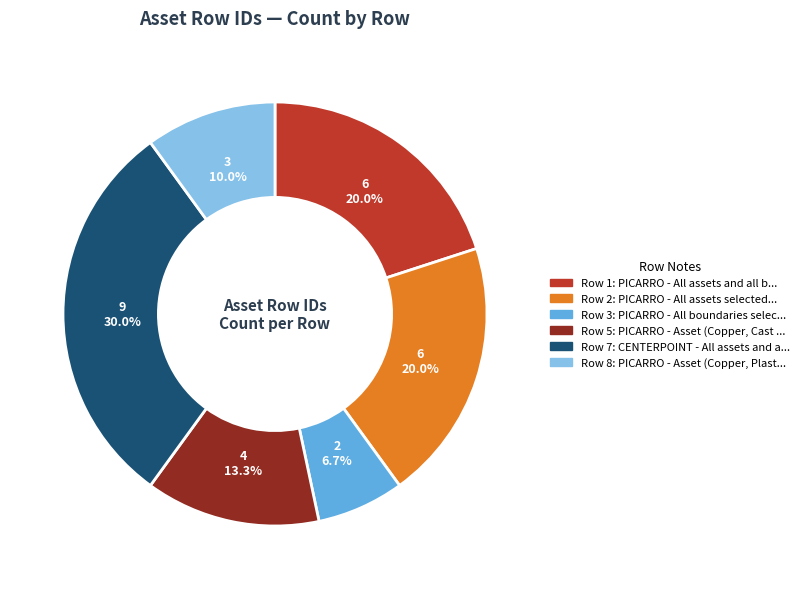

Is there a majority slice in this chart?

No